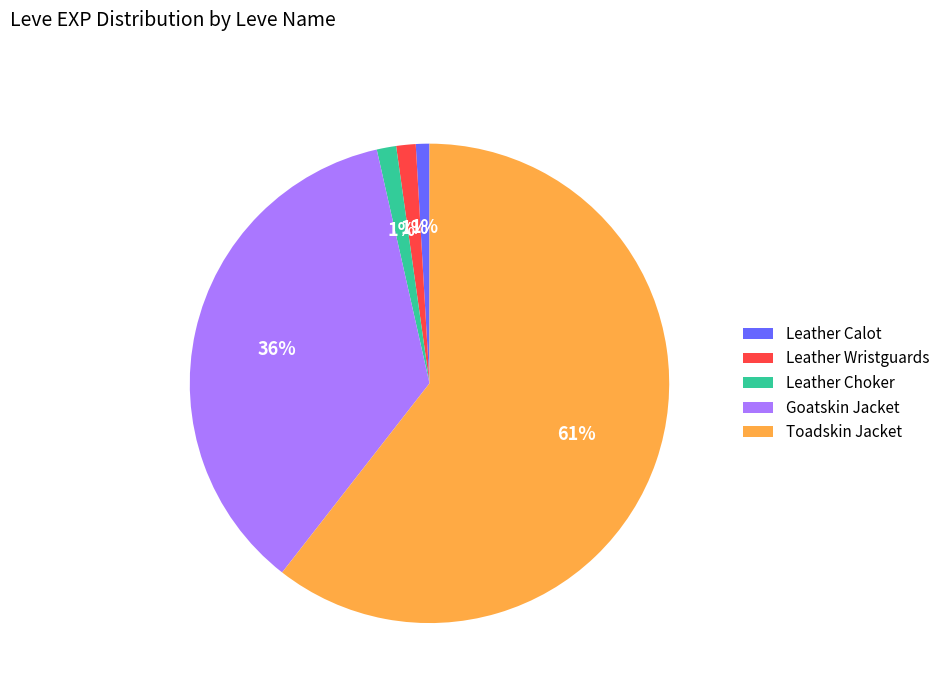

Is there a majority slice in this chart?

Yes